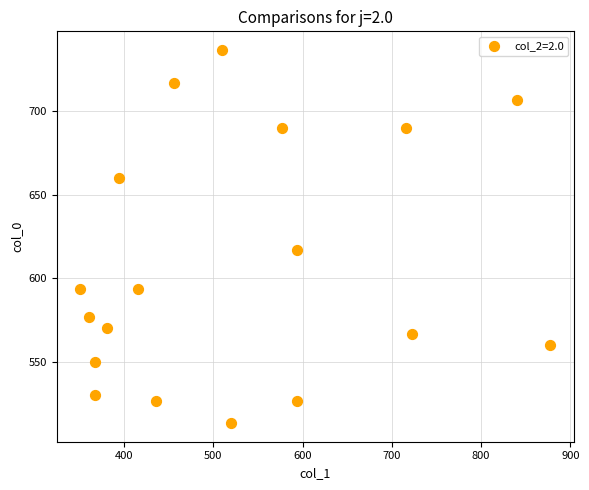

What is the range of X values (max minus min)?

526.5